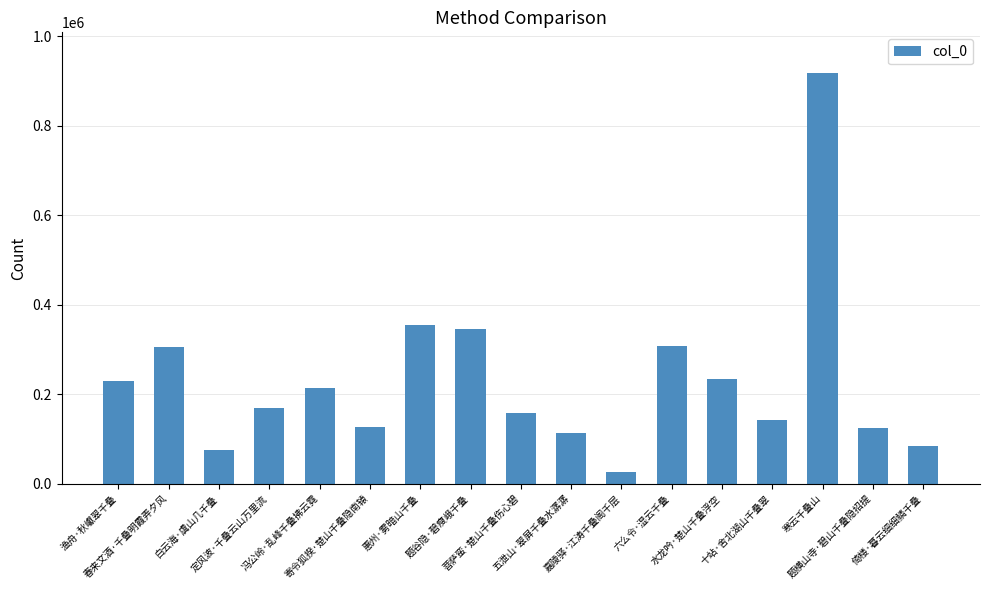

What is the maximum value shown in the chart?

917318